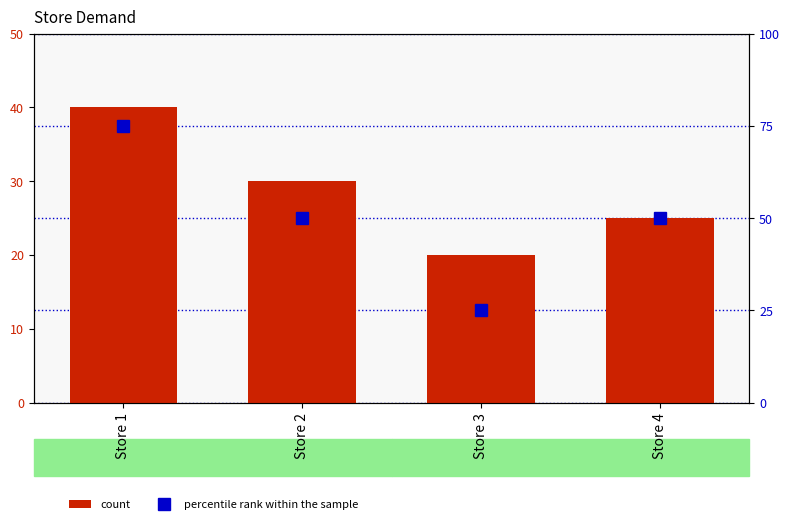

The percentile rank within the sample series shows 29 at Store 2. True or false?

False